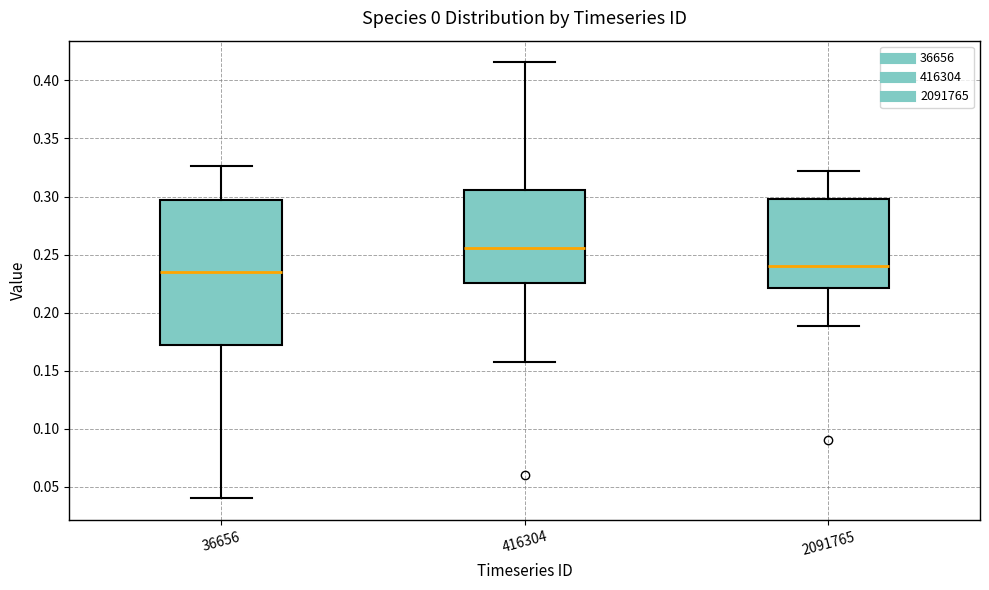

Reading left to right, transcribe this box plot: for each box, give where its median line is, the range the box spans, and where its two whiskers end, as read against the y-axis. The values are not printed on the chart, so give them approximately, as read against the axis.

36656: median 0.235, box 0.170 to 0.295, whiskers 0.040 to 0.325
416304: median 0.255, box 0.225 to 0.305, whiskers 0.160 to 0.415
2091765: median 0.240, box 0.220 to 0.300, whiskers 0.190 to 0.320